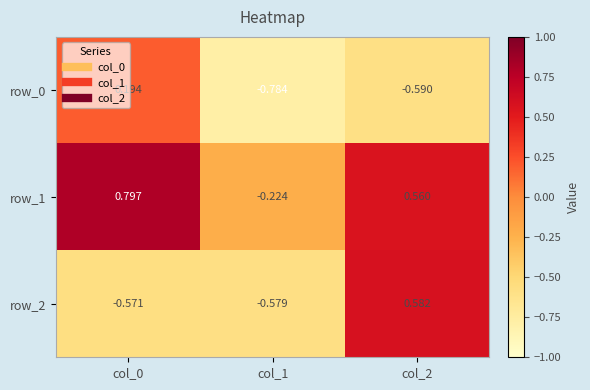

Is the value of row_2 at col_2 greater than the value of row_0 at col_2?

Yes